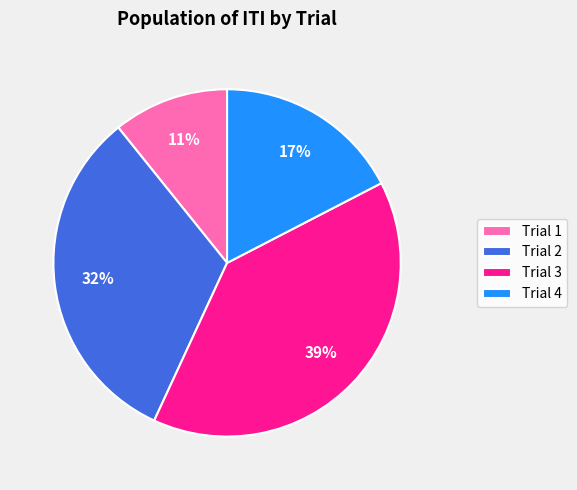

Count the number of slices in the pie.

4